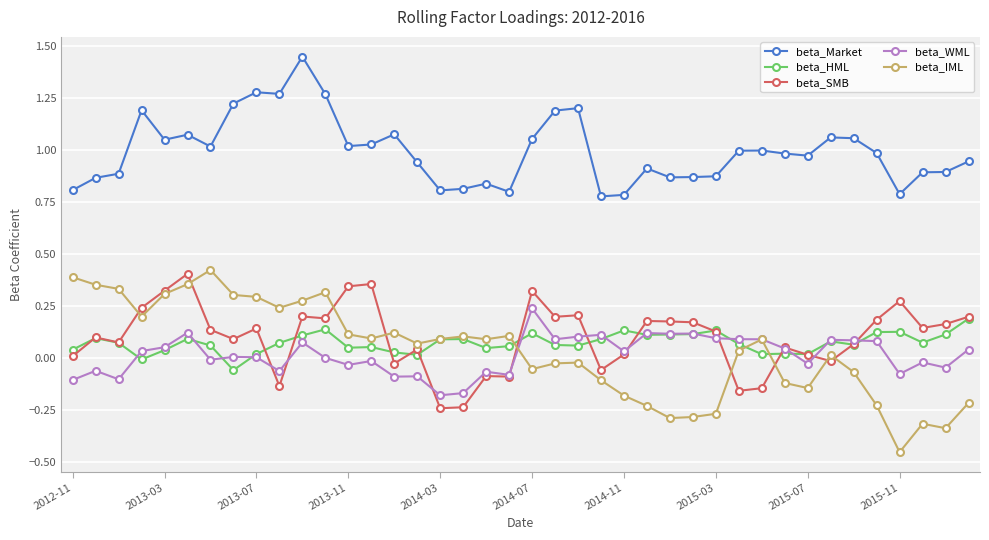

Which series has the largest total across all categories?

beta_Market